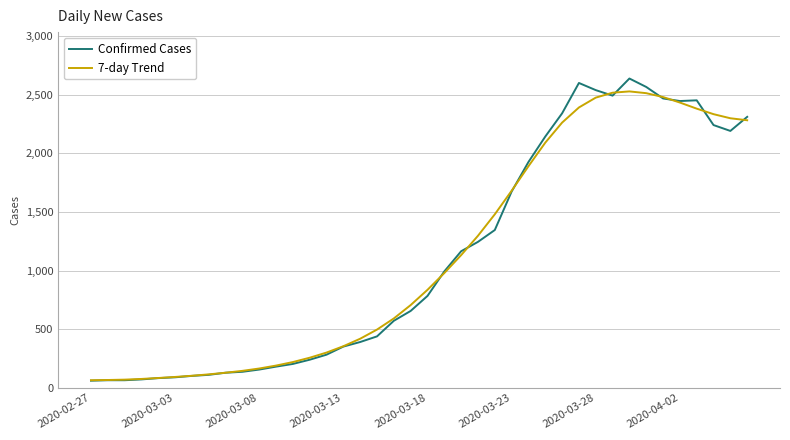

Which series has the widest spread of values?

Confirmed Cases